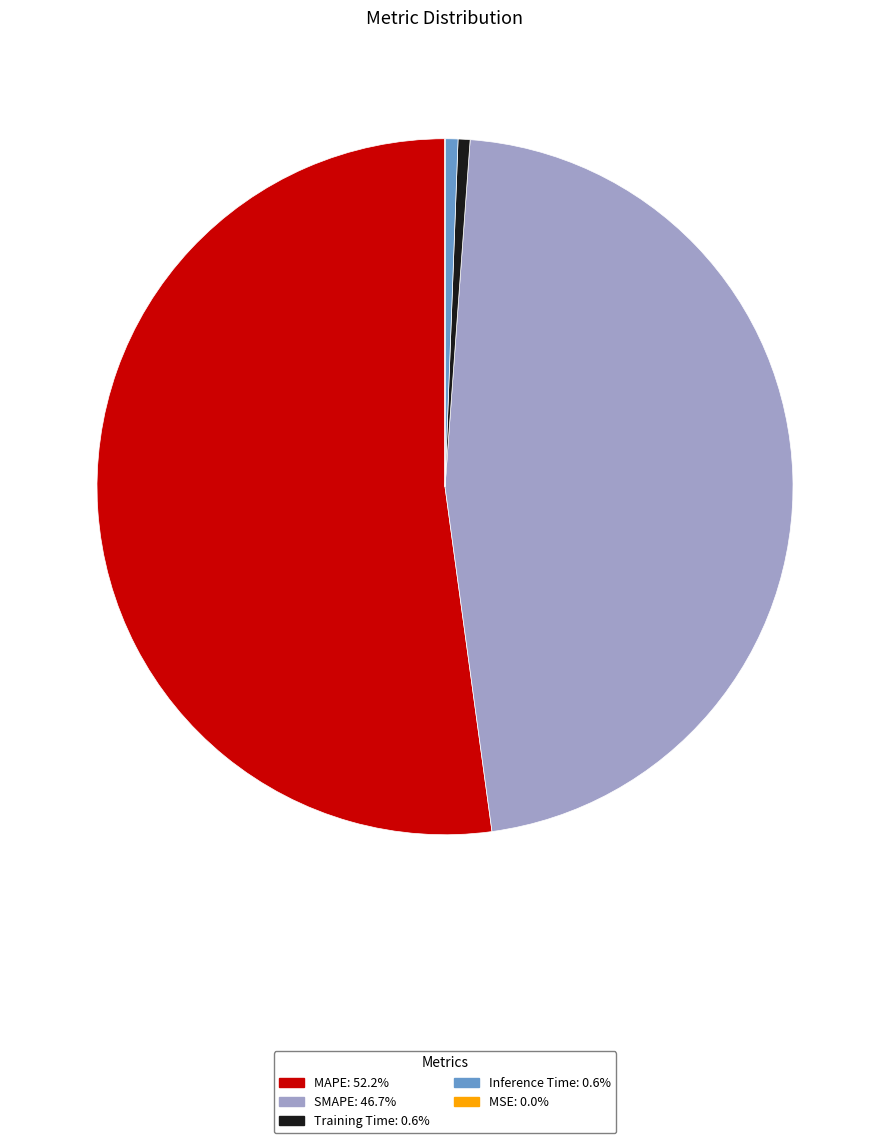

Which category has the biggest portion of the pie?

MAPE